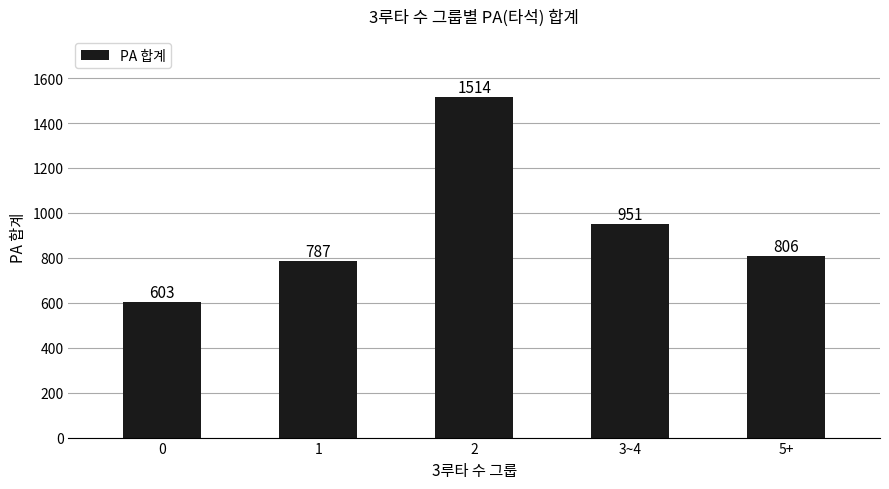

Reading left to right, extract all data points from this chart.

603	787	1514	951	806